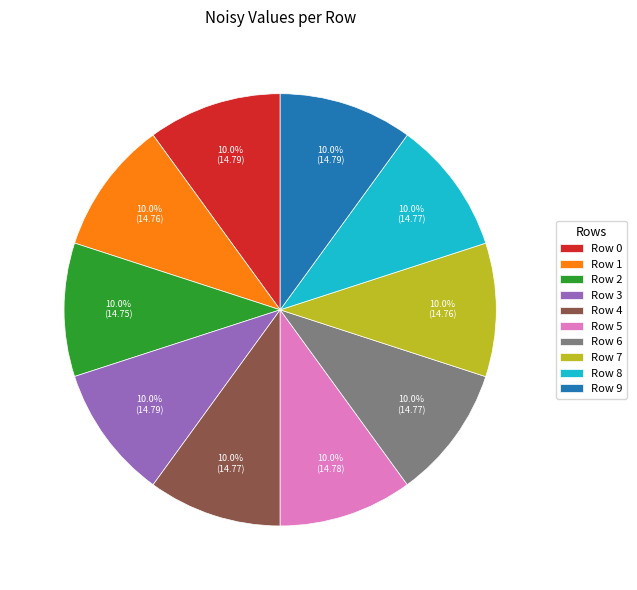

The Row 7 slice represents 1% of the pie. True or false?

False